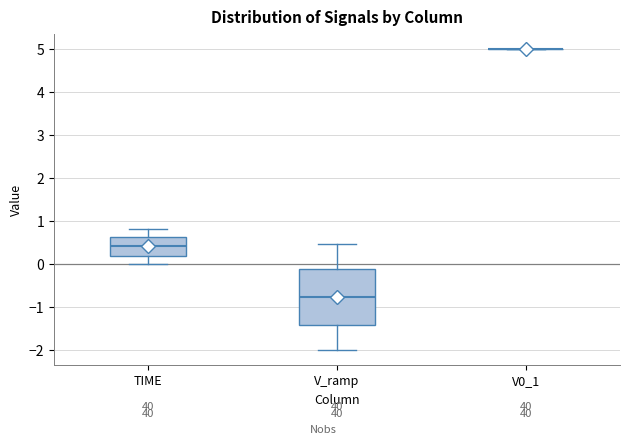

Which box is the tallest, from its lower edge to its upper edge?

V_ramp